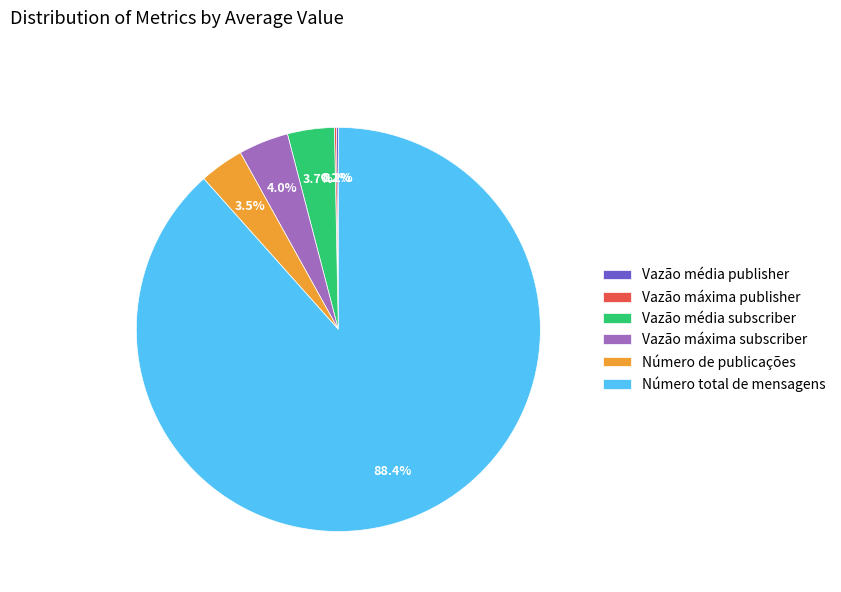

What is the largest slice in the pie chart?

Número total de mensagens